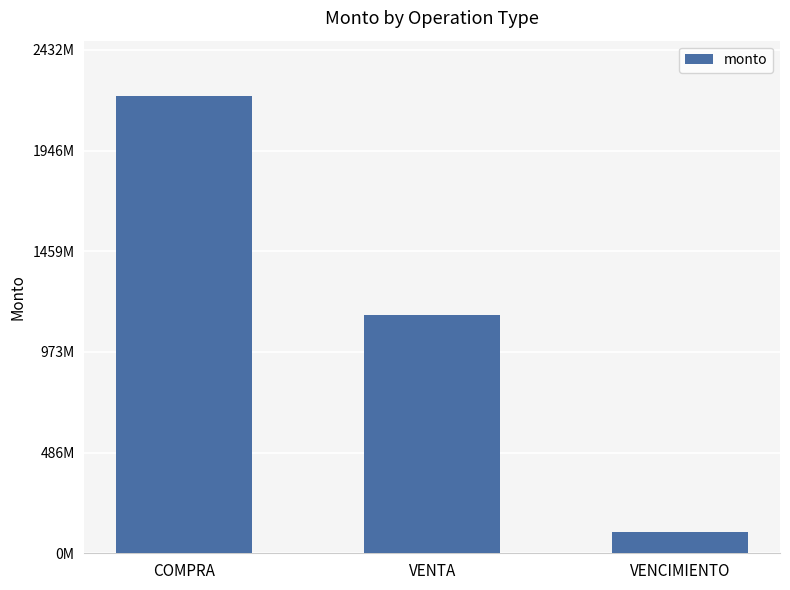

The chart shows a value of 1149109235 at VENTA. True or false?

True